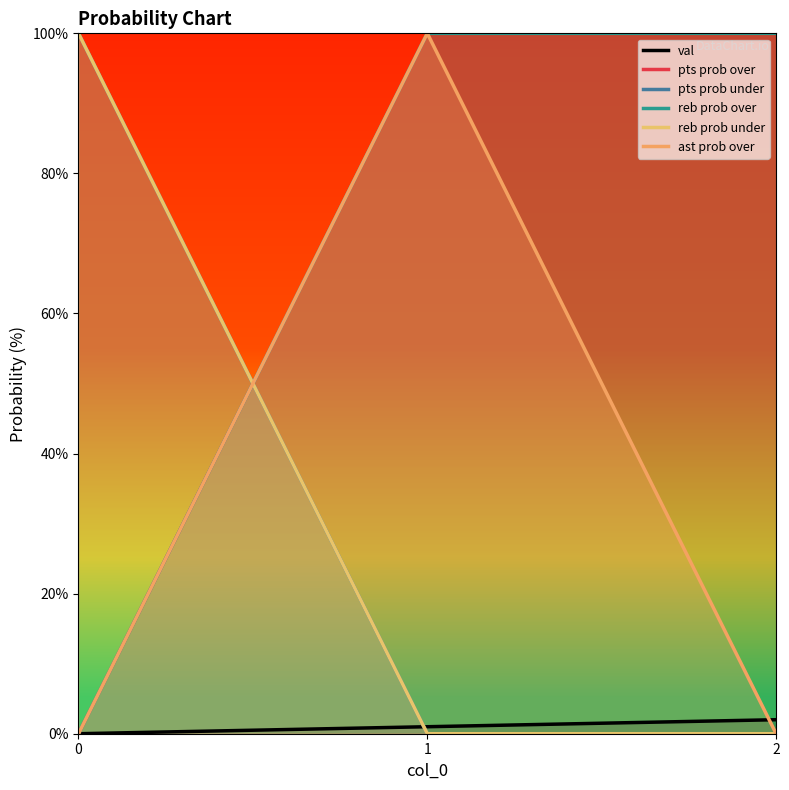

How many ast prob over values are between 0 and 100?

3